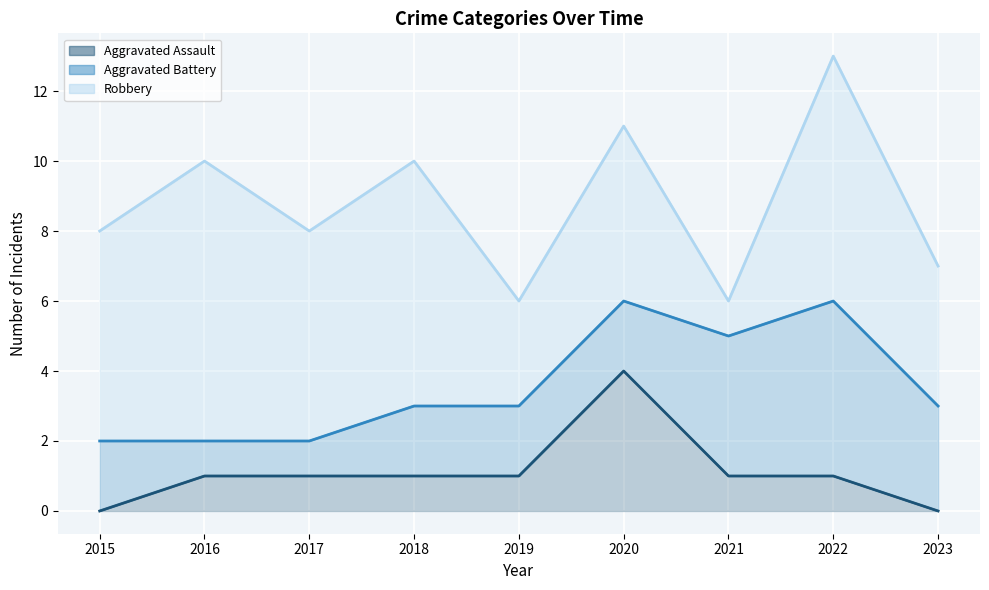

What is the difference between the highest and lowest values at 2017?

5